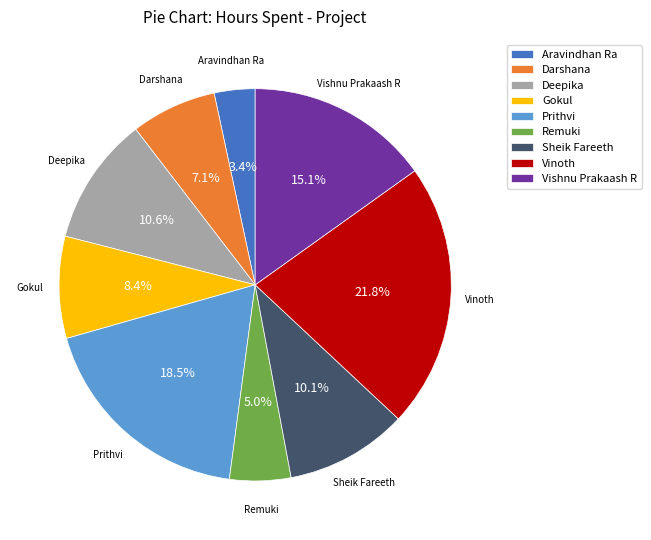

Between Darshana and Aravindhan Ra, which is larger?

Darshana